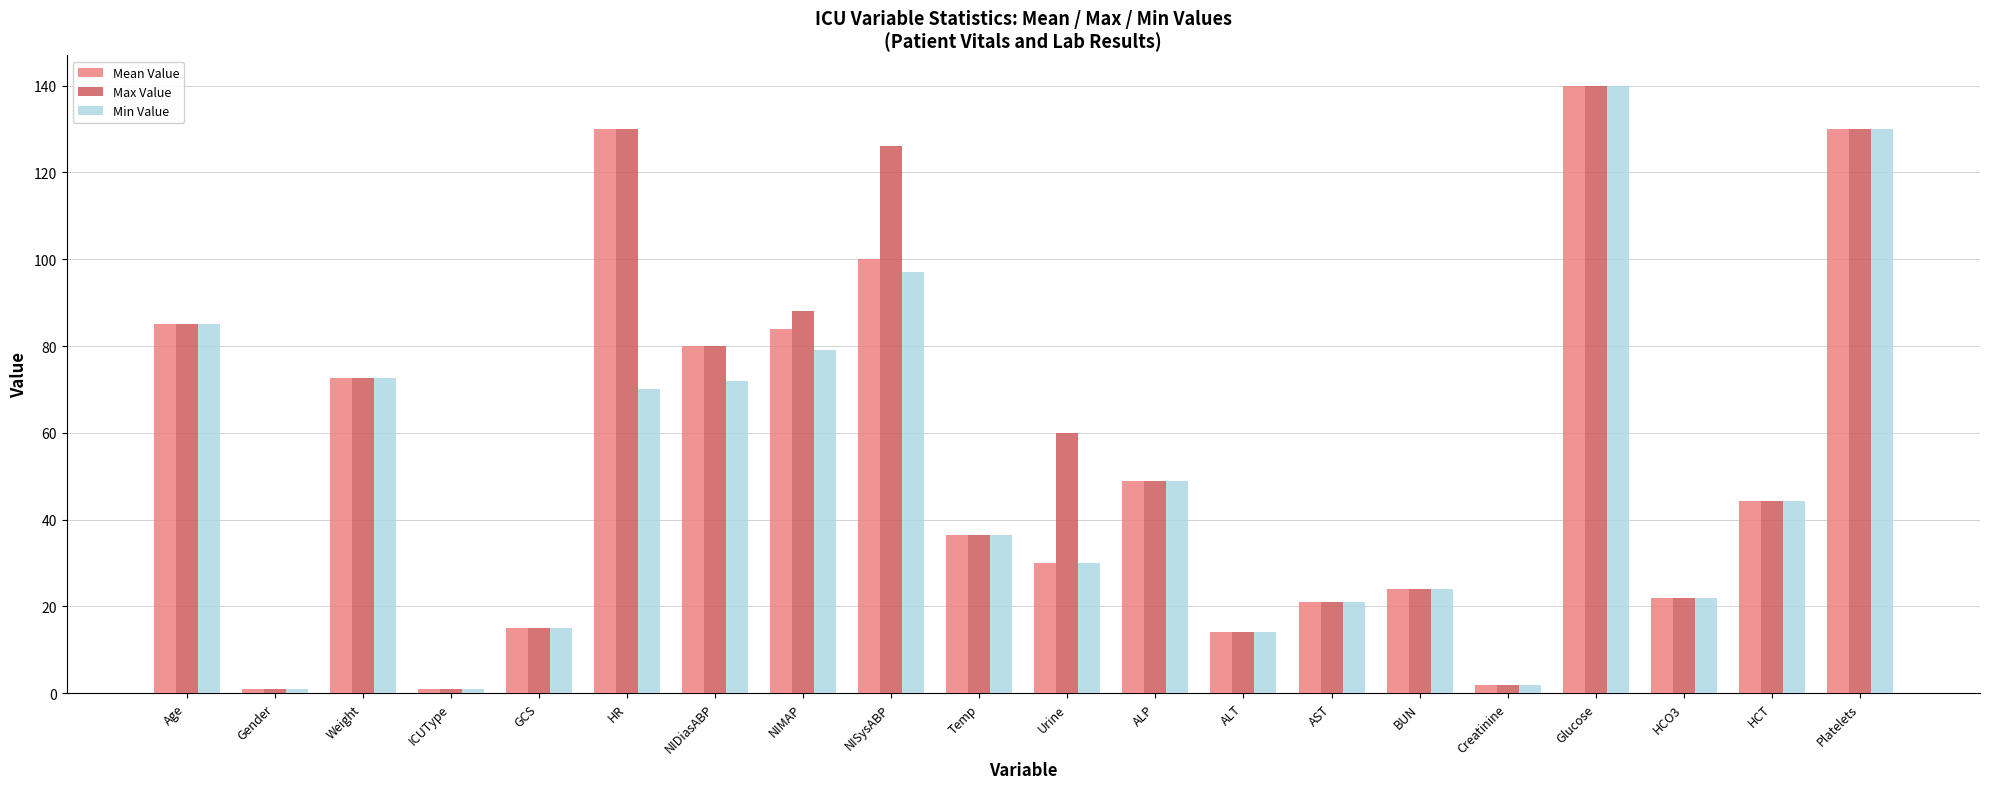

What is the difference between the second highest and second lowest values in the Mean Value series?

129.0